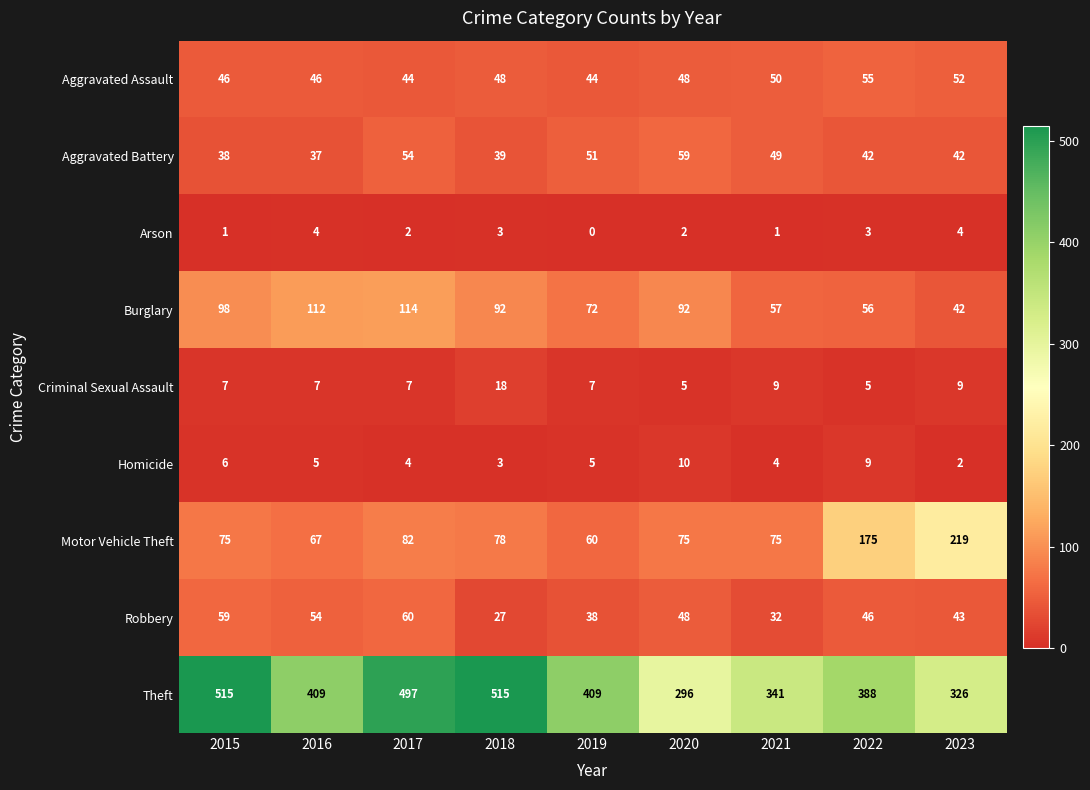

Where is Robbery nearest to the value 43?

2023